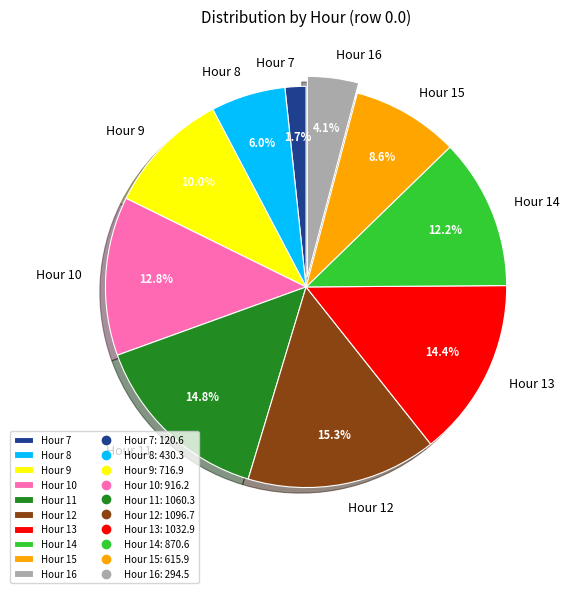

Between Hour 7 and Hour 11, which is larger?

Hour 11